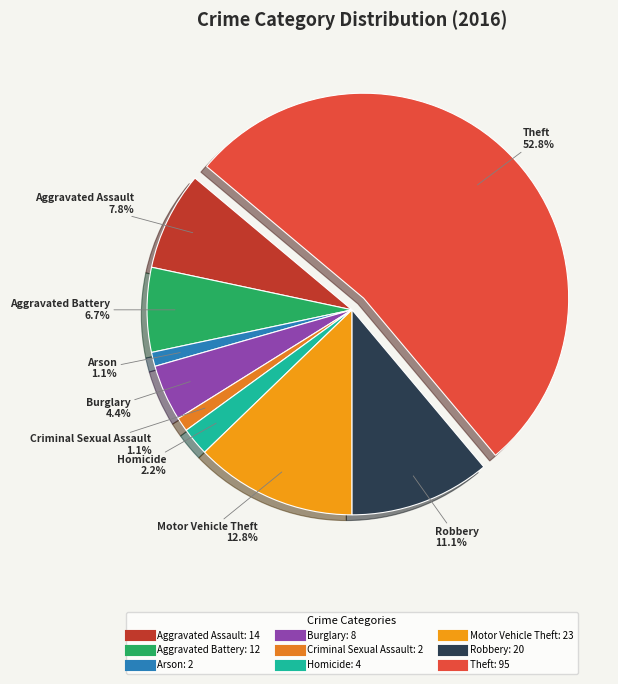

What percentage is NOT represented by Criminal Sexual Assault?

98.9%